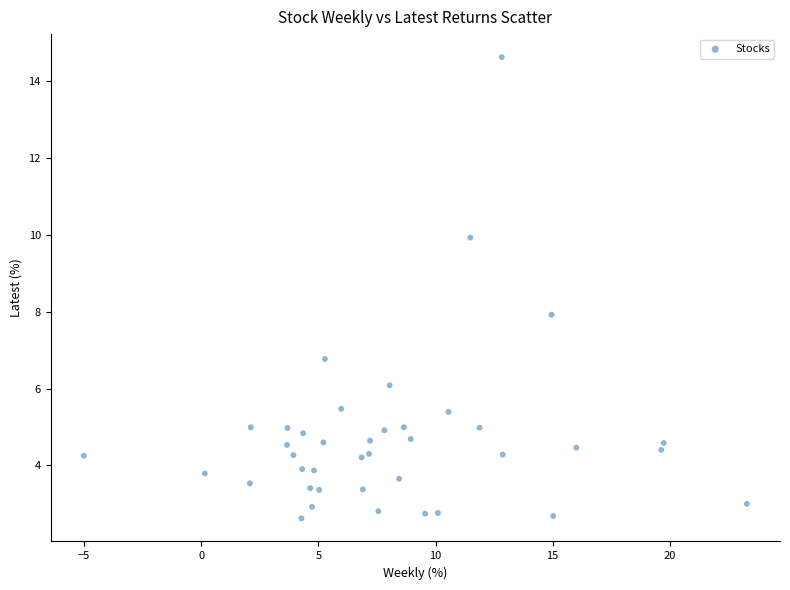

What is the range of Y values (max minus min)?

12.0